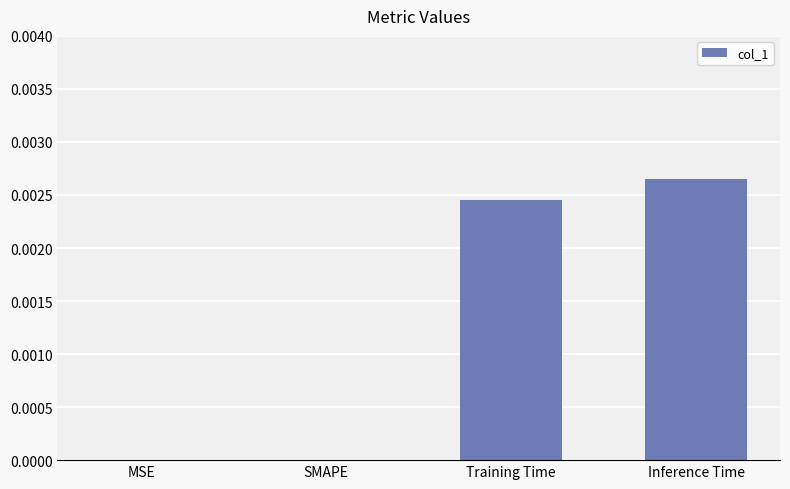

The value at Training Time is 0.0. True or false?

True